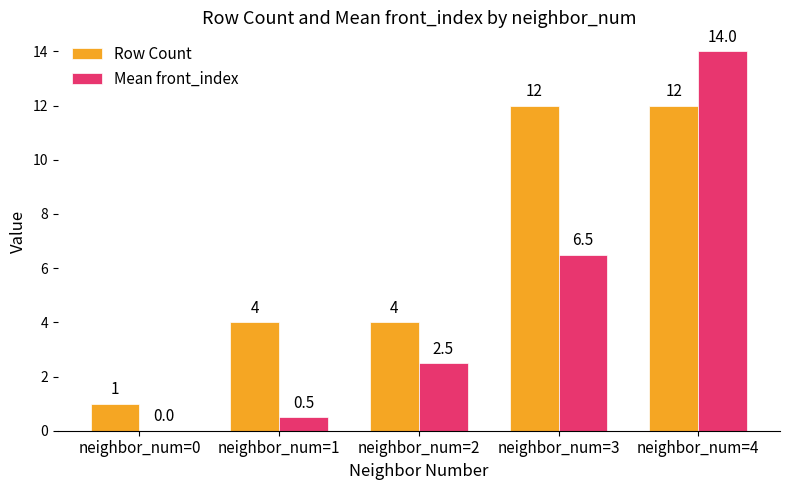

Between neighbor_num=2 and neighbor_num=3, which series saw the biggest shift?

Row Count